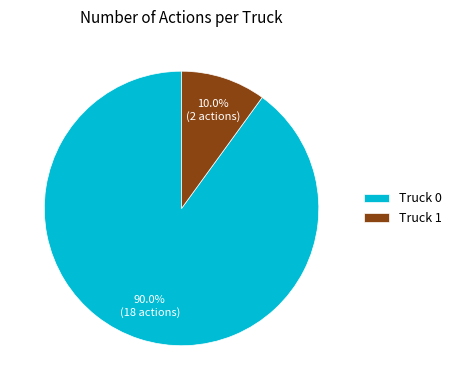

Is it true that Truck 1 is 1% of the pie?

False